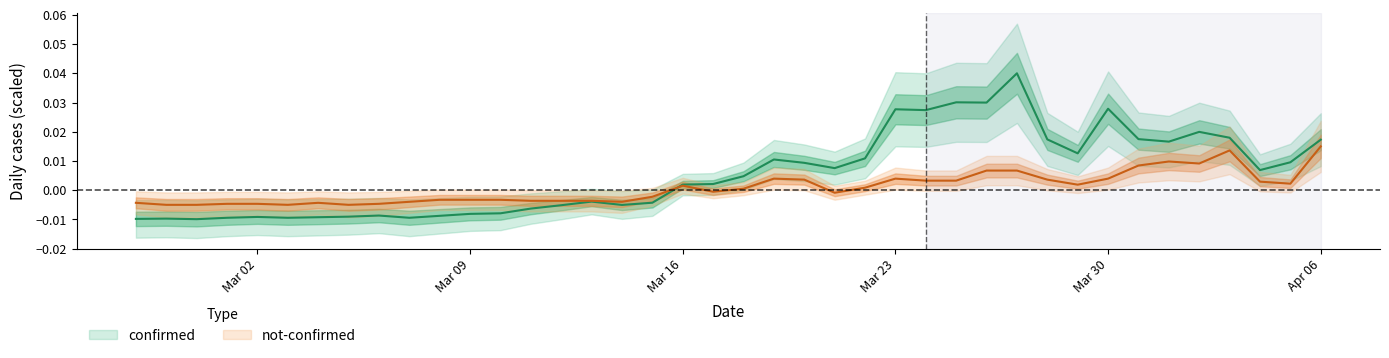

Where does the not-confirmed series first go above 0?

Mar 16